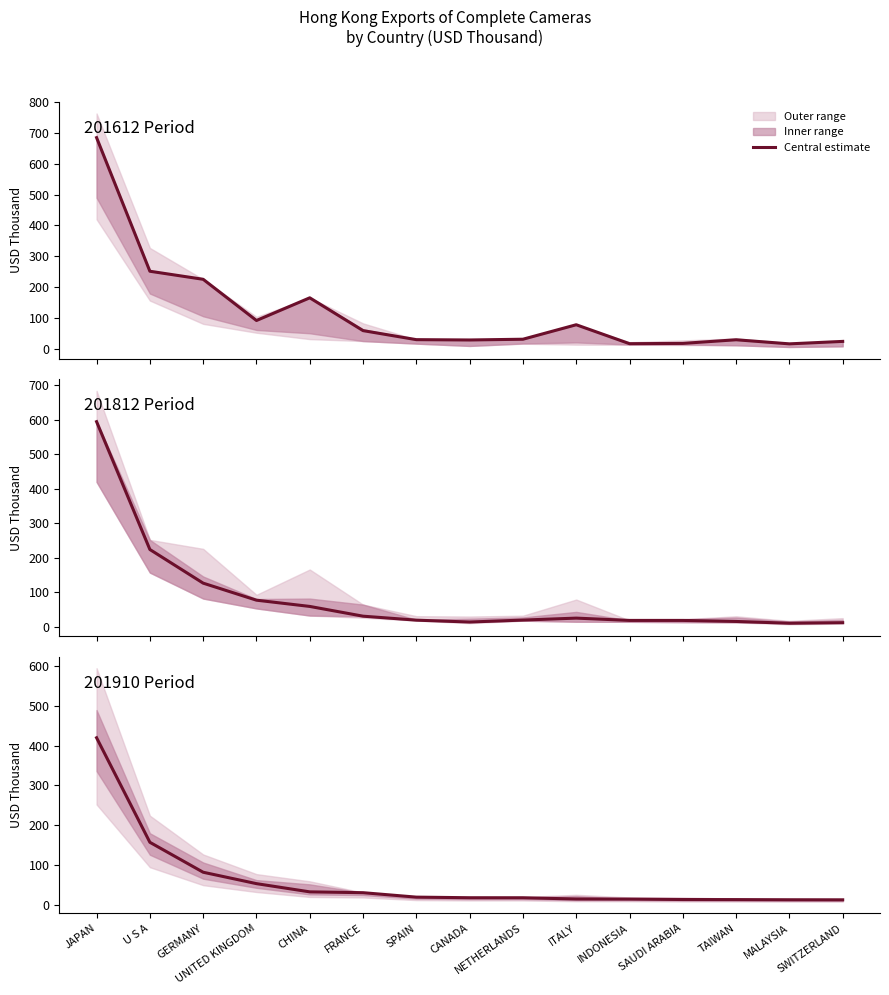

Between NETHERLANDS and SPAIN, which is larger?

NETHERLANDS